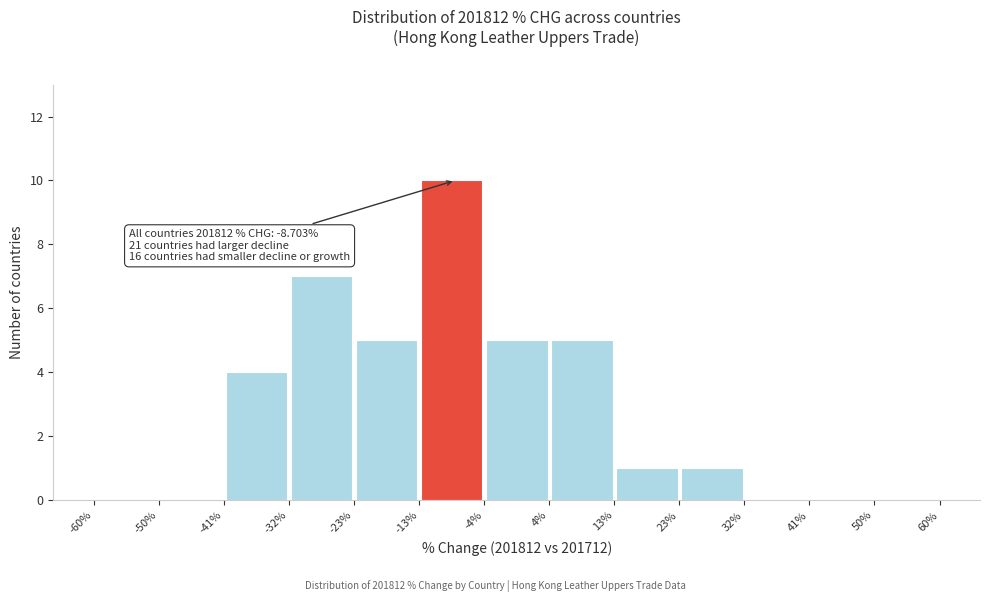

Which range on the x-axis has the tallest bar?

-13% to -4%